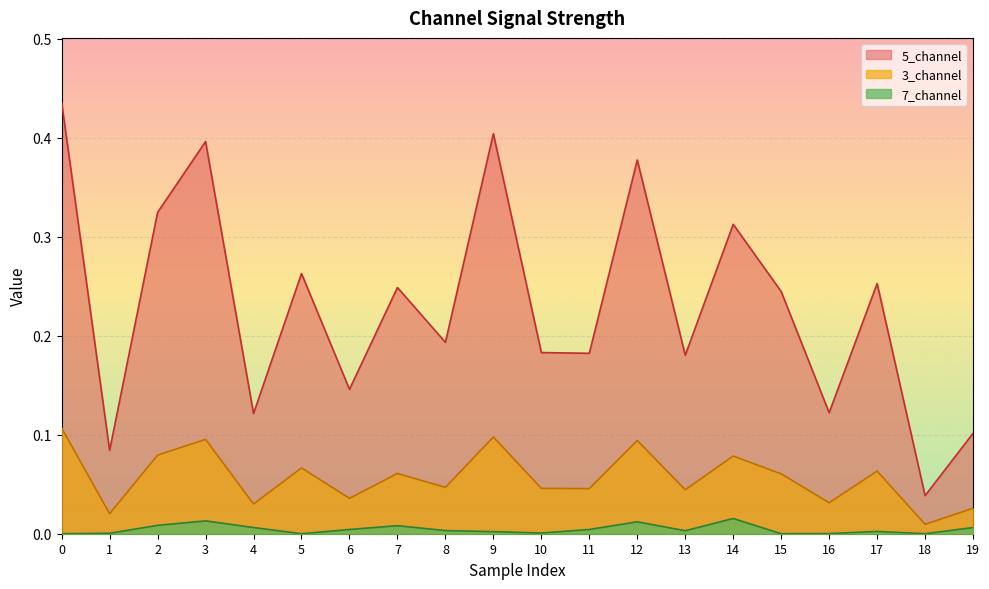

True or false: 3_channel and 5_channel cross at least once.

False